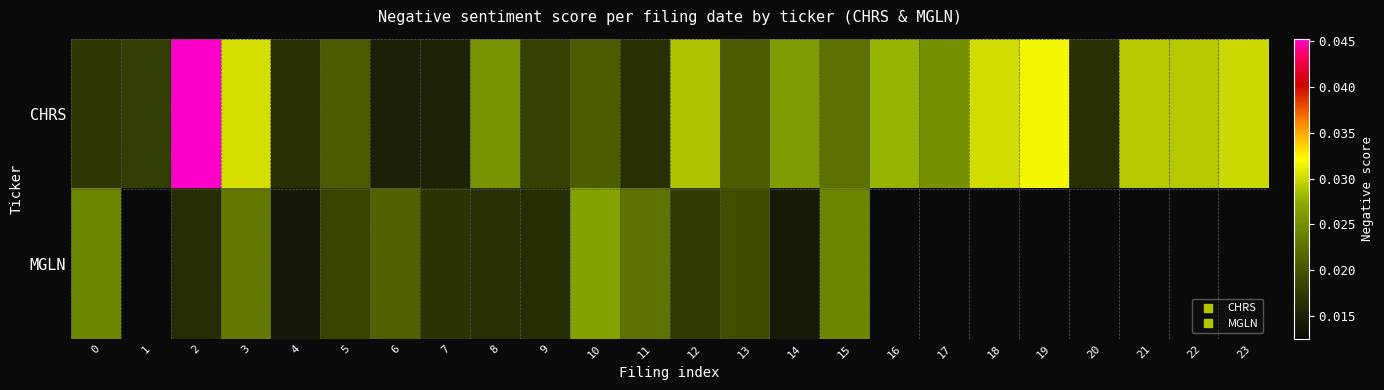

The MGLN series shows 0.0 at 2. True or false?

False